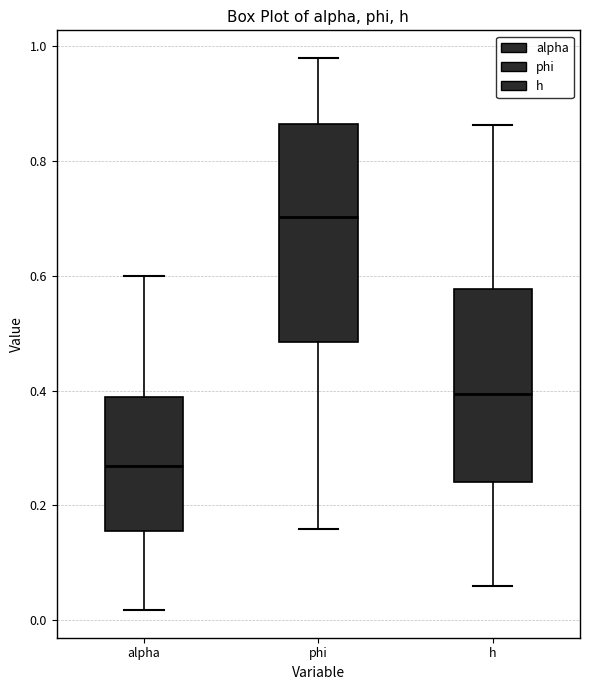

Comparing the boxes themselves (not the whiskers), which one is the tallest?

phi